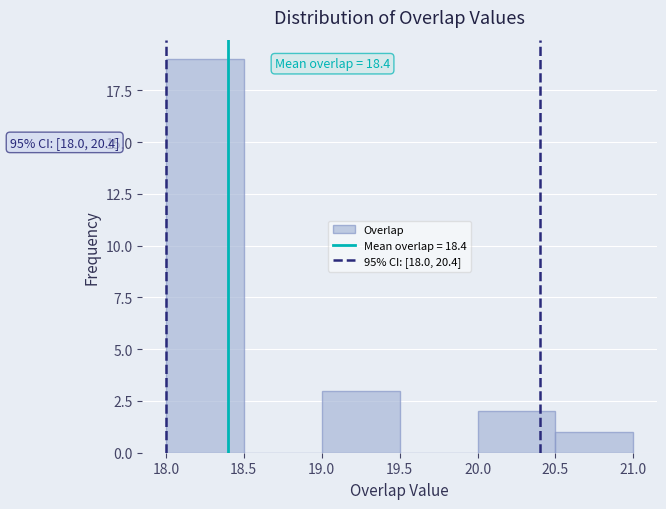

Over which range of the x-axis is the bar tallest?

18.0 to 18.5